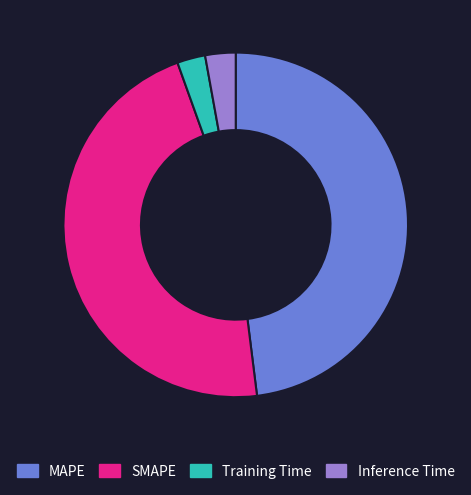

True or false: Training Time accounts for 3% of the total.

True